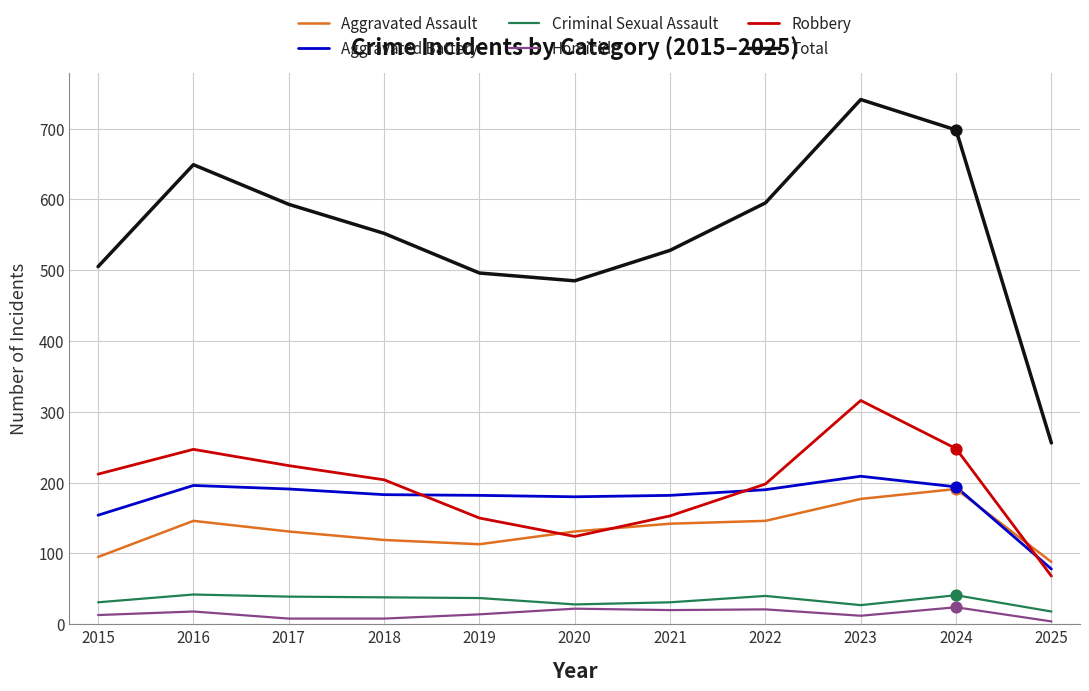

What are all the series names shown in the legend?

Aggravated Assault, Aggravated Battery, Criminal Sexual Assault, Homicide, Robbery, Total